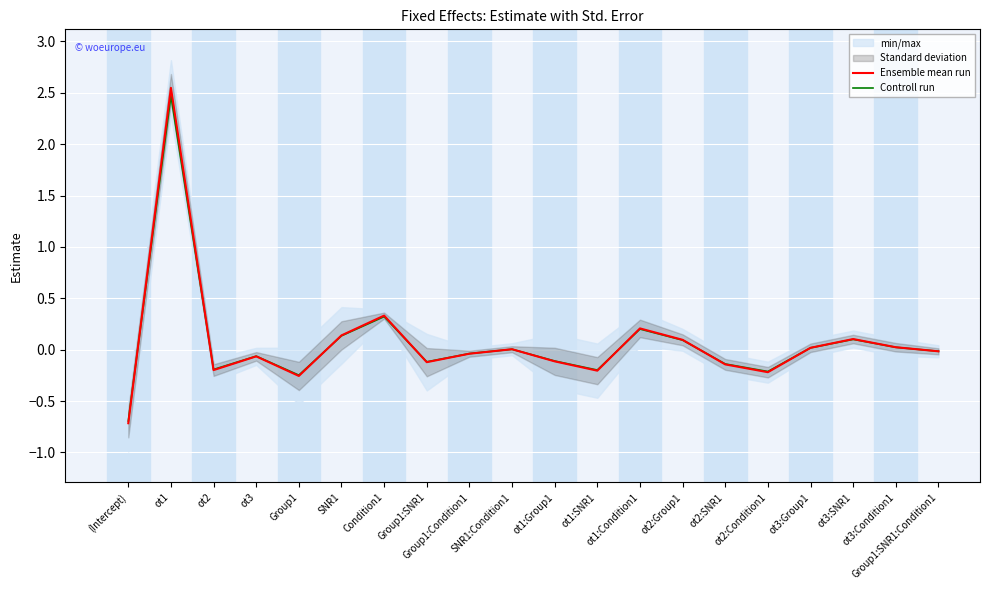

Between SNR1:Condition1 and ot1:Condition1, which series saw the biggest shift?

Ensemble mean run